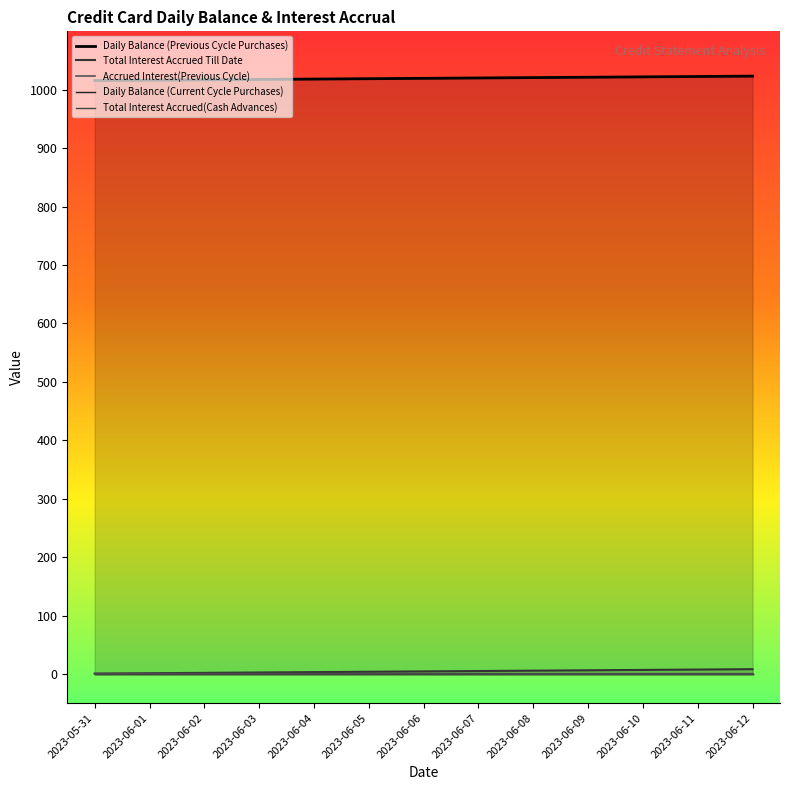

Count the Accrued Interest(Previous Cycle) values in the range 0 to 1.

13